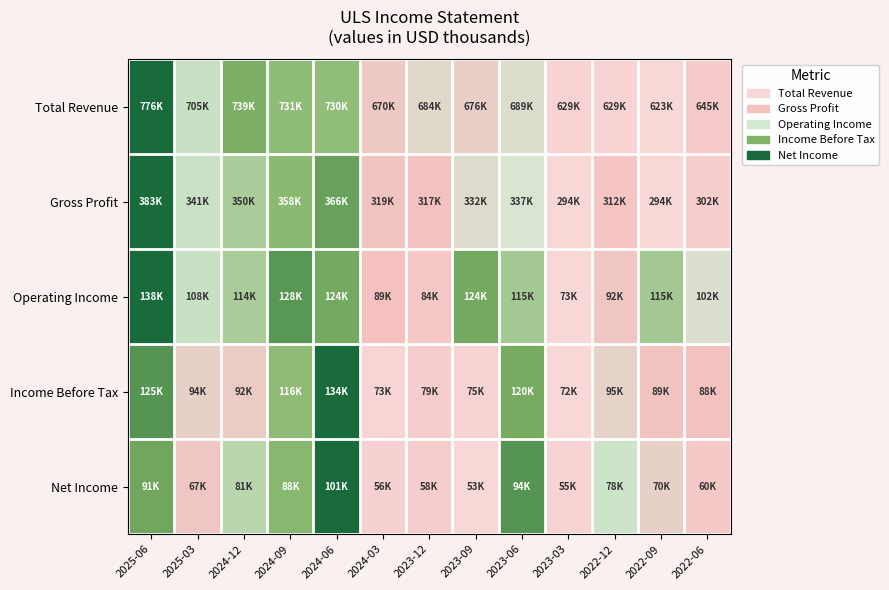

Rank the series at 2022-06 from lowest to highest value.

Gross Profit, Total Revenue, Net Income, Income Before Tax, Operating Income